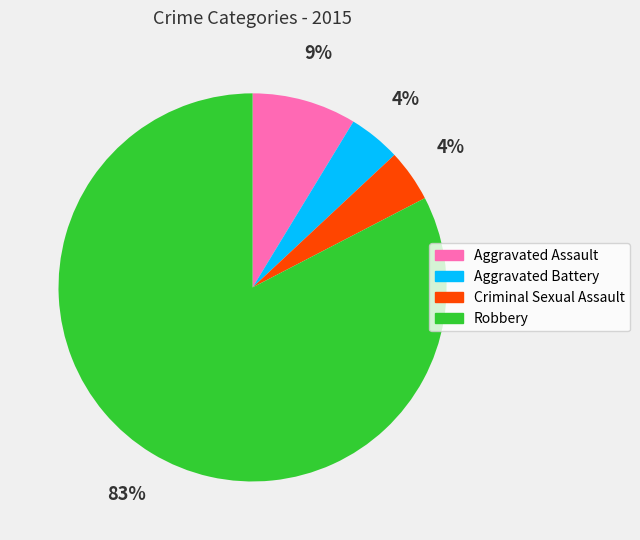

Is it true that Aggravated Assault is 9% of the pie?

True